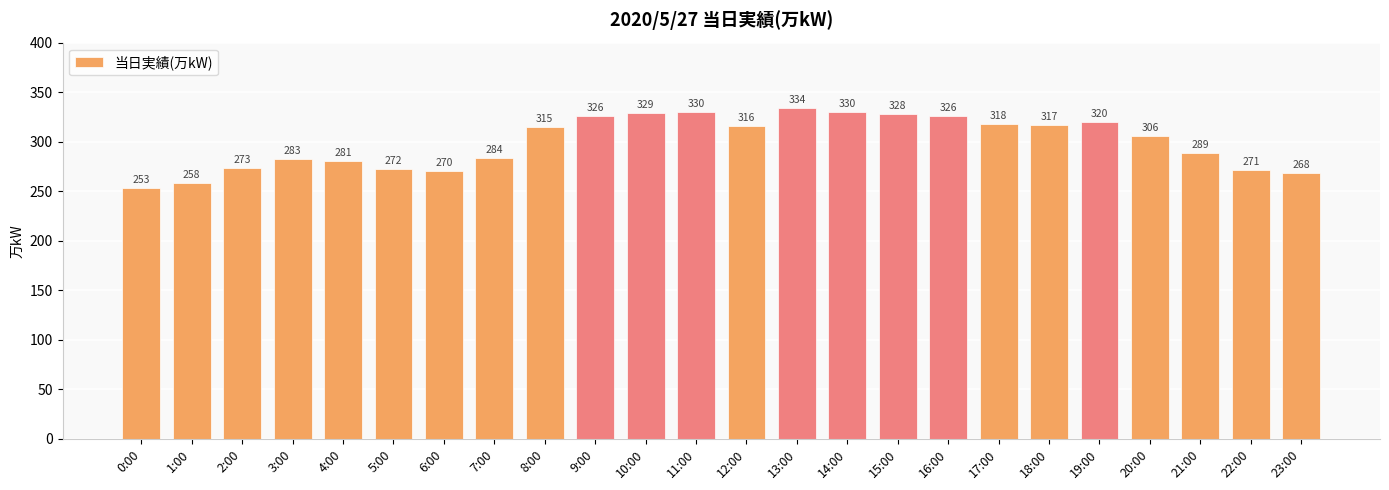

The value at 7:00 is 416. True or false?

False